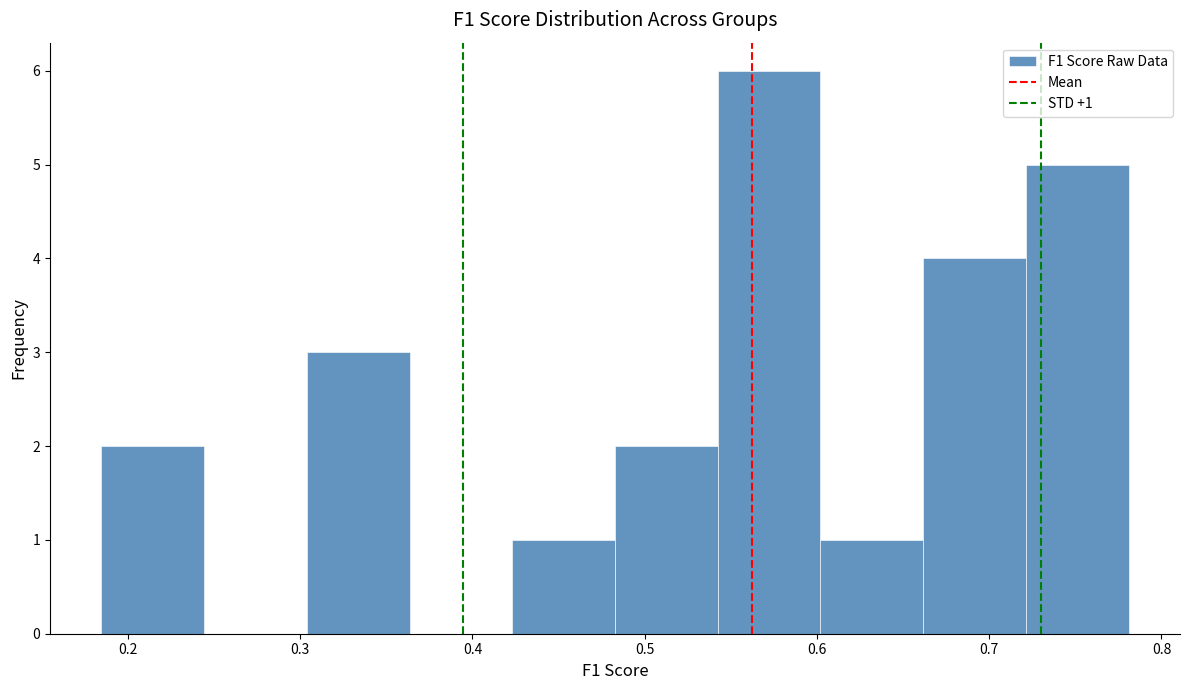

Which range on the x-axis has the tallest bar?

0.54 to 0.60